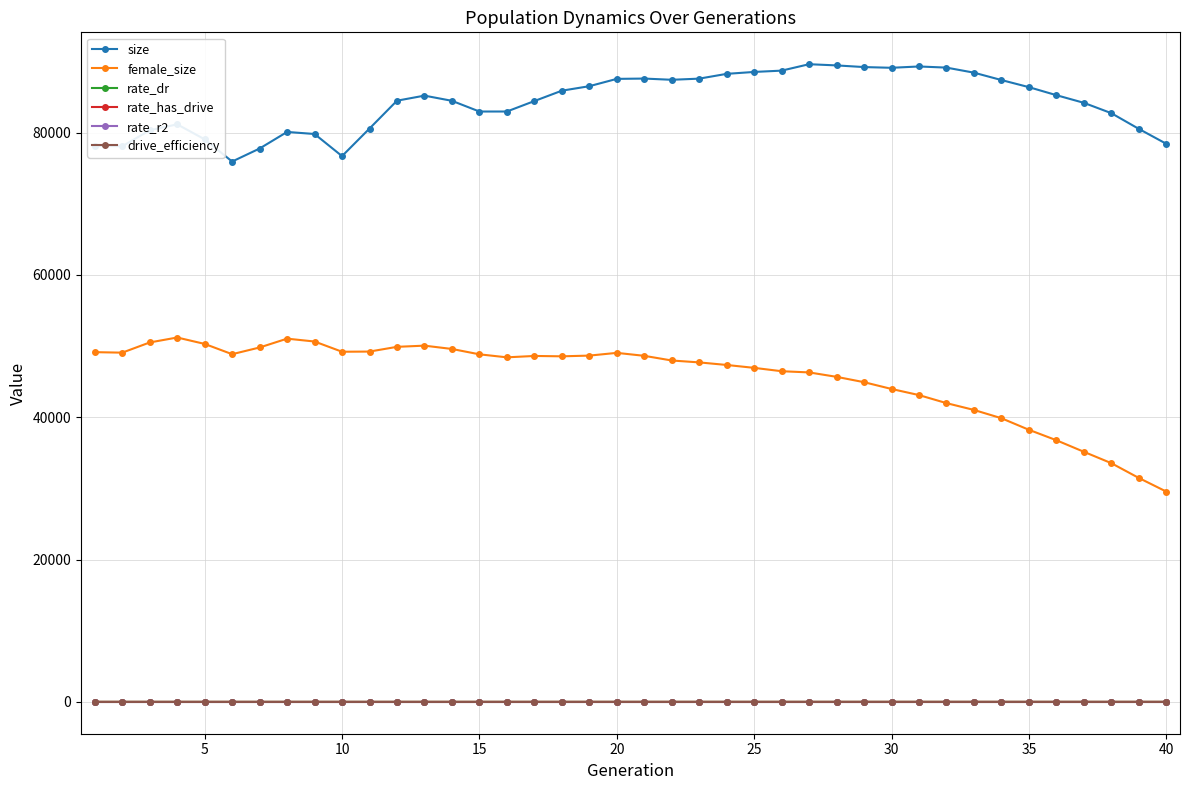

Which series has the largest total across all categories?

size